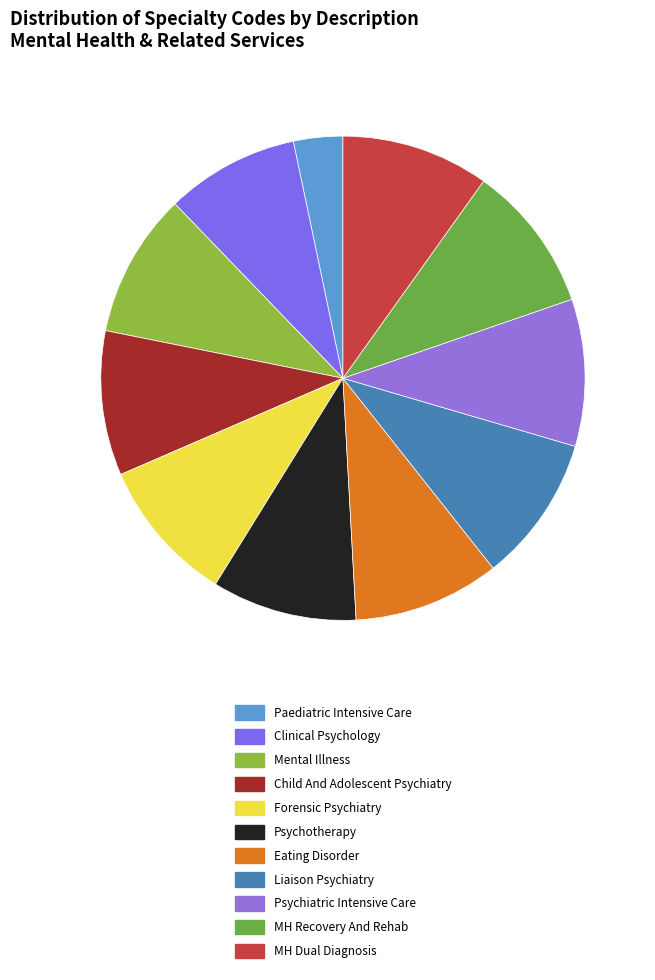

The Child And Adolescent Psychiatry slice represents 19% of the pie. True or false?

False